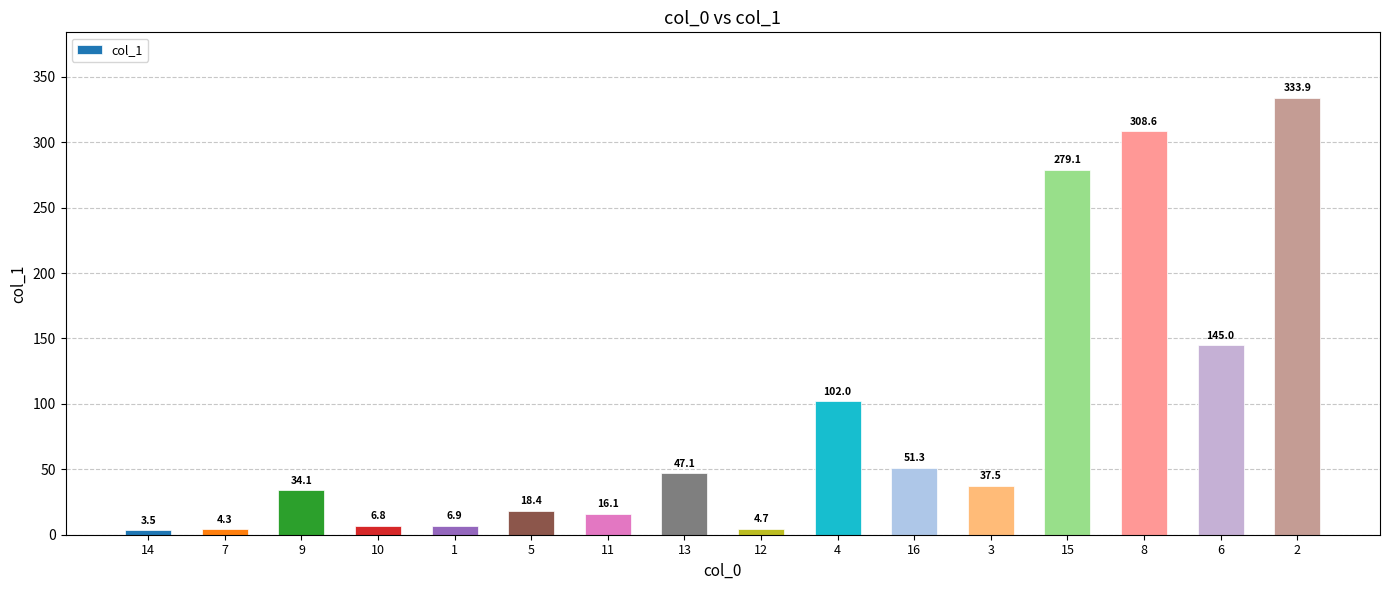

Where is the data nearest to the value 168?

6